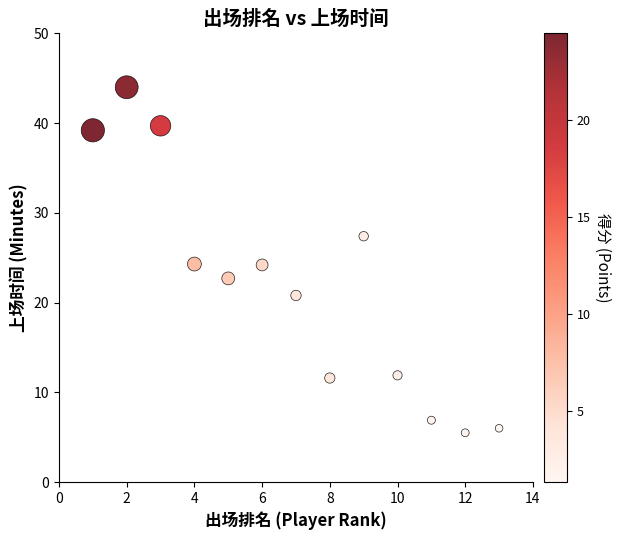

What is the range of Y values (max minus min)?

38.5